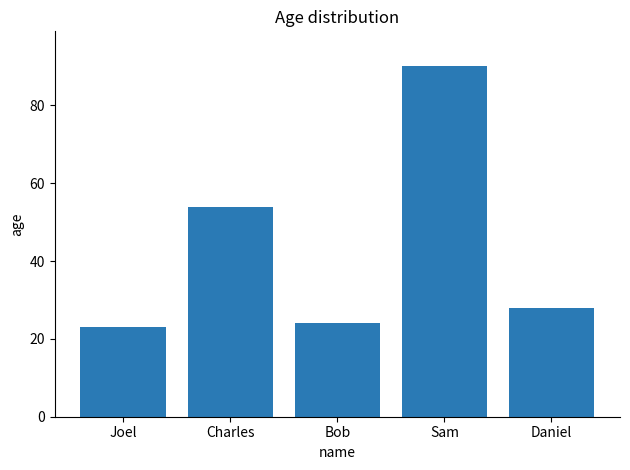

At which category does the chart reach its minimum across all series?

Joel